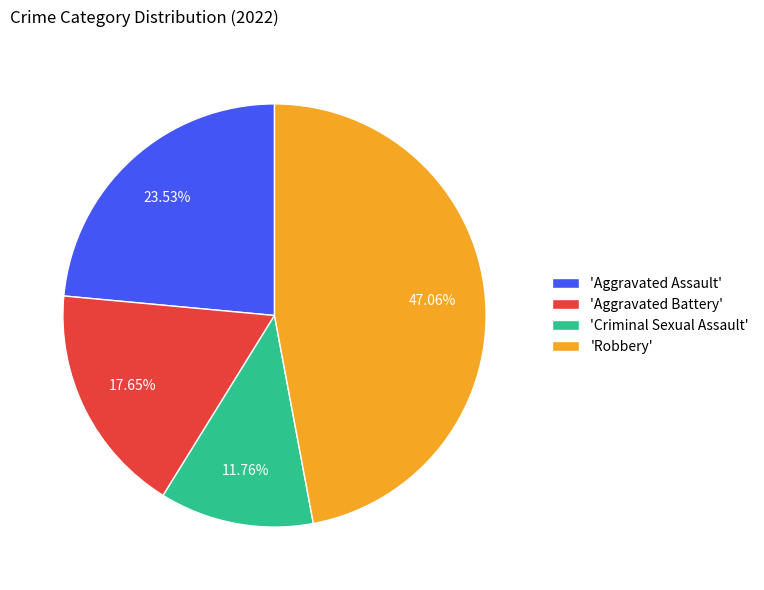

Is 'Criminal Sexual Assault' the majority of the pie?

No